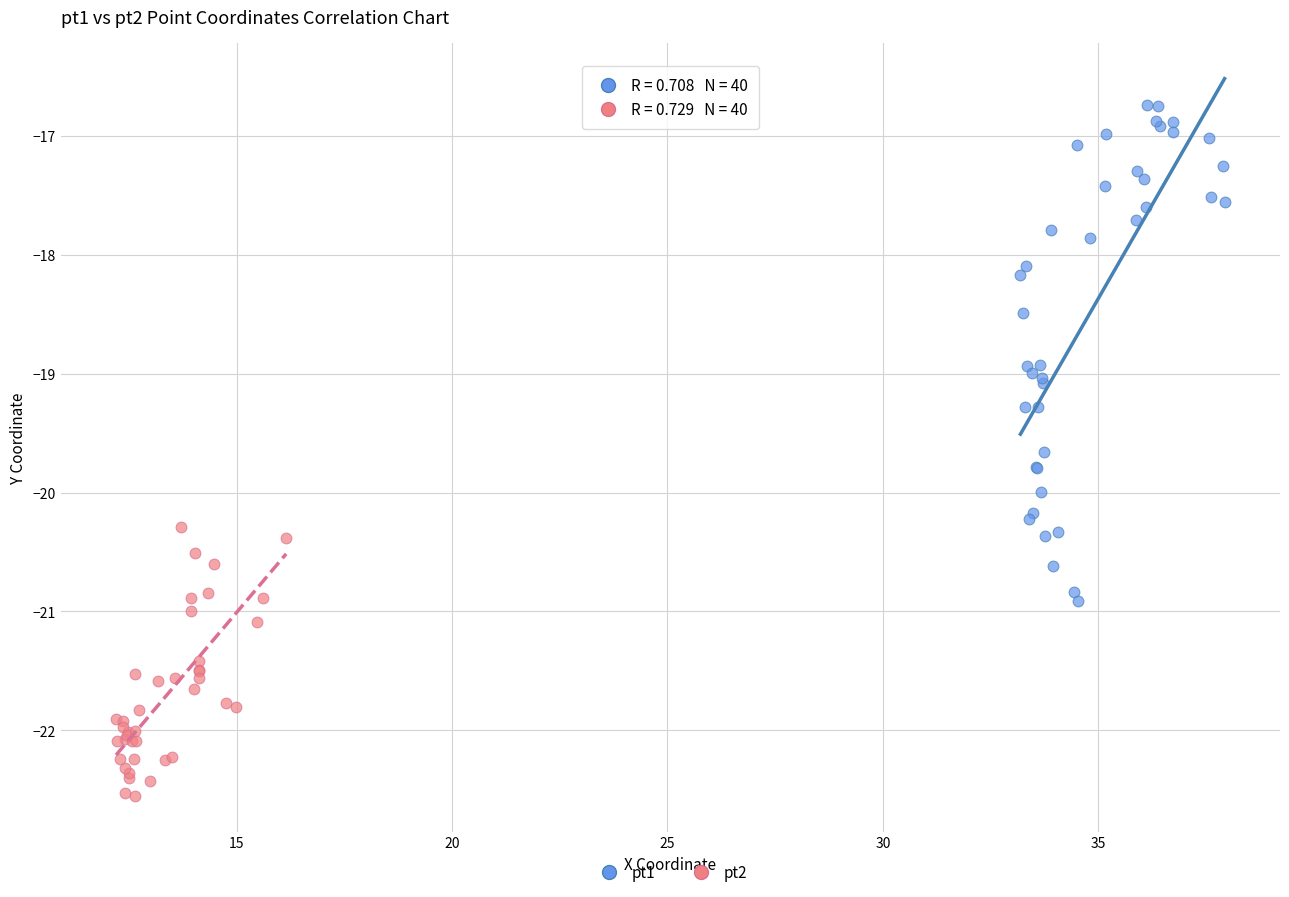

Which series contains the lowest Y value?

pt2